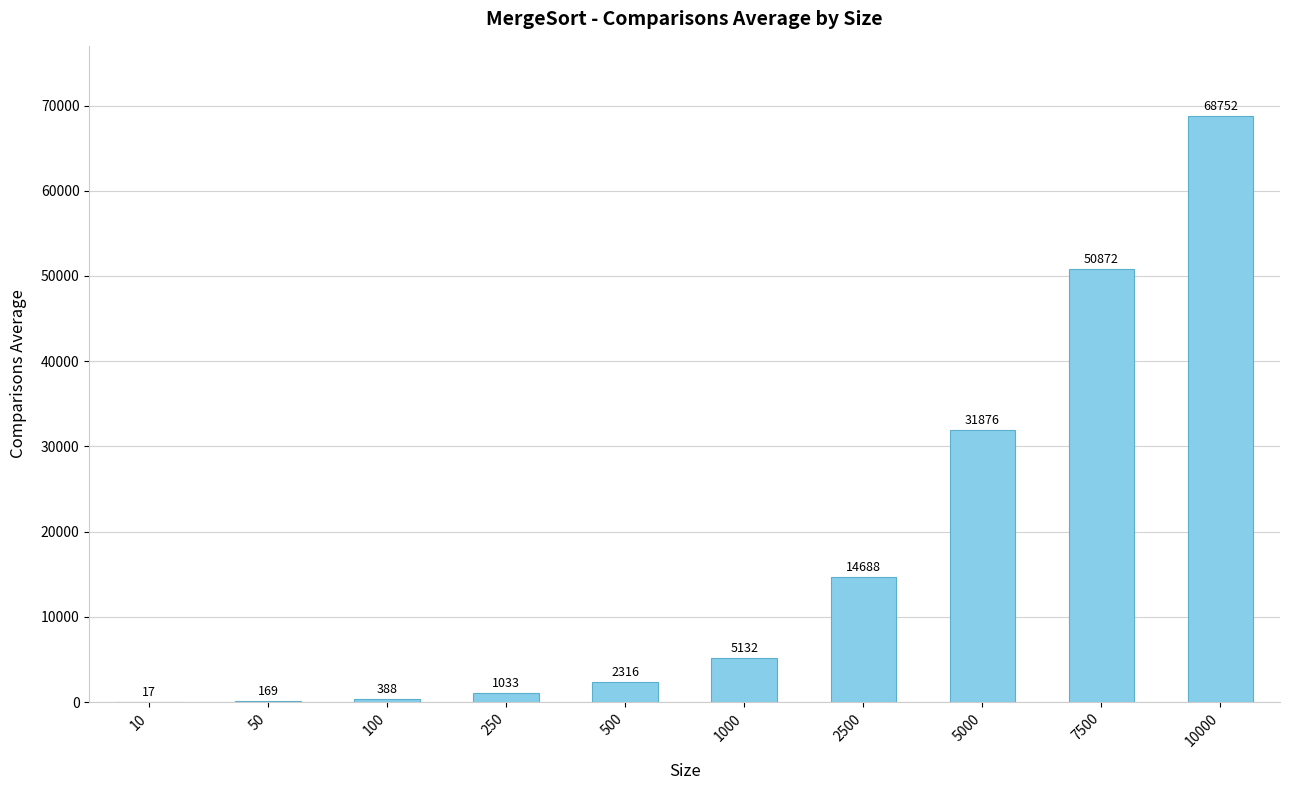

Which category has the highest value across all series?

10000